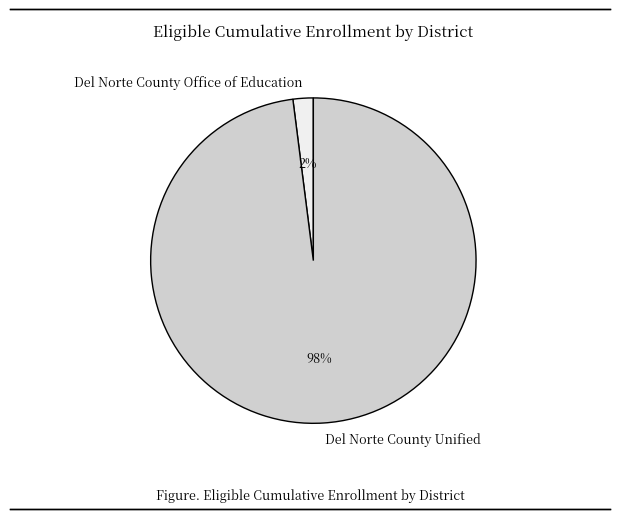

How many slices are in this pie chart?

2